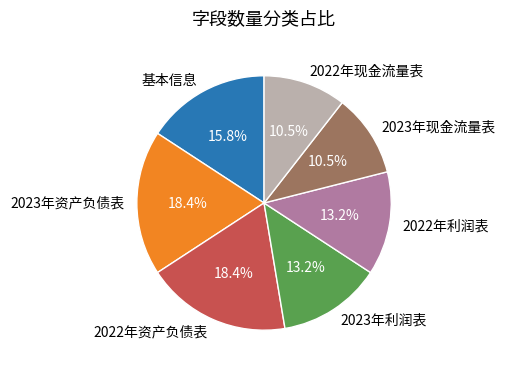

Combined, what portion of the pie is 2022年利润表 and 2022年现金流量表?

23.7%